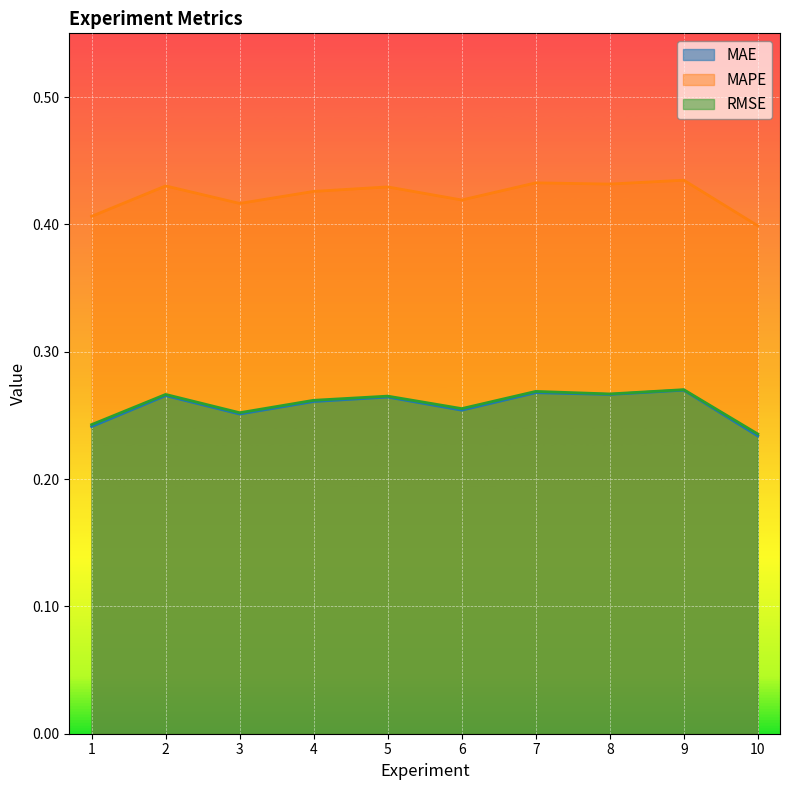

Does the chart display data point markers on the line(s)?

No